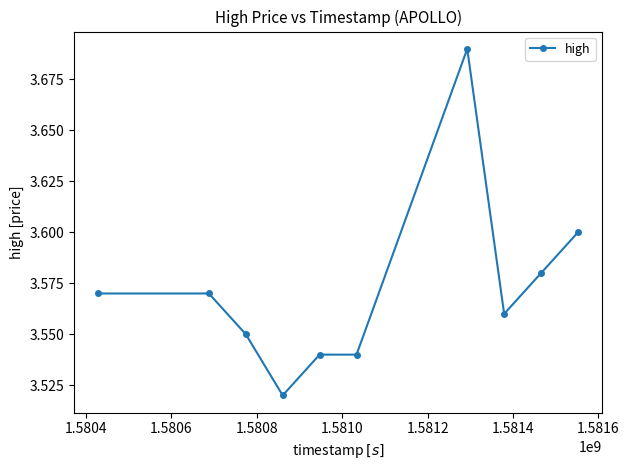

True or false: the data has more than 2 interior local peaks.

False